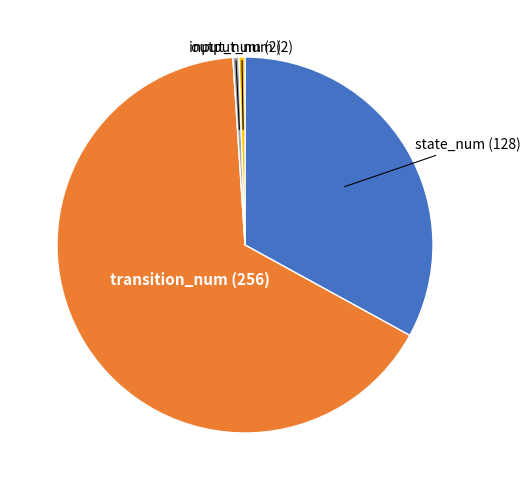

True or false: output_num accounts for 1% of the total.

True